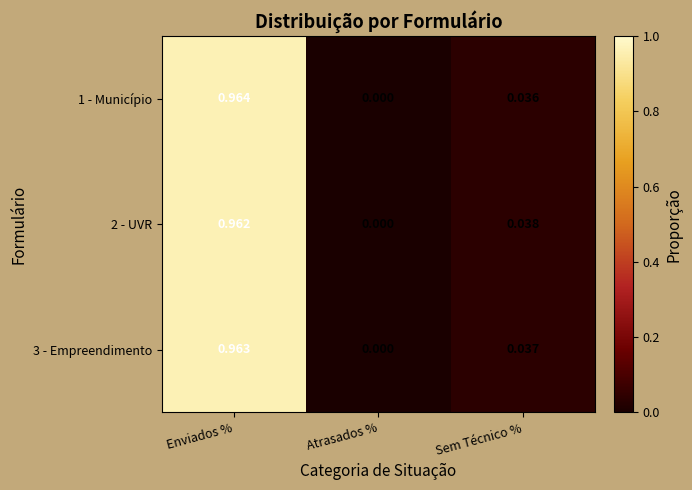

Count the number of categories in the chart.

3